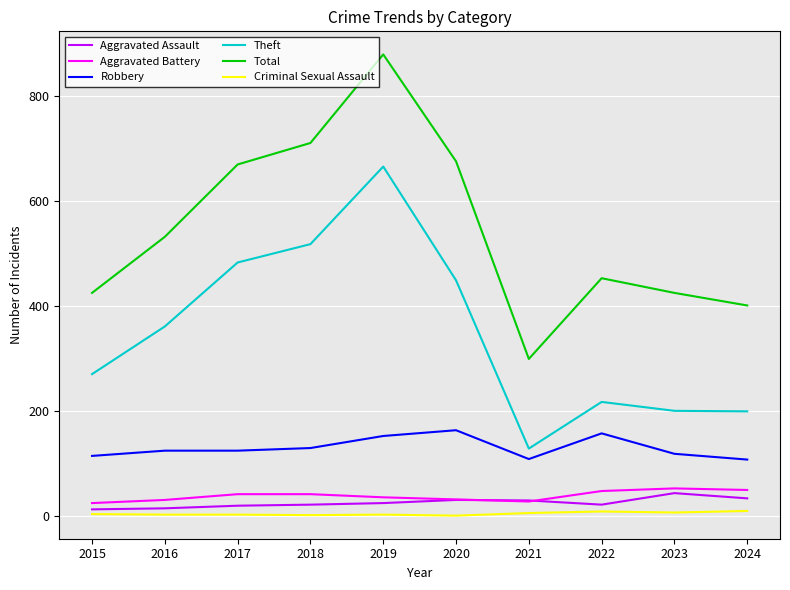

At how many categories does at least one series exceed 840?

1